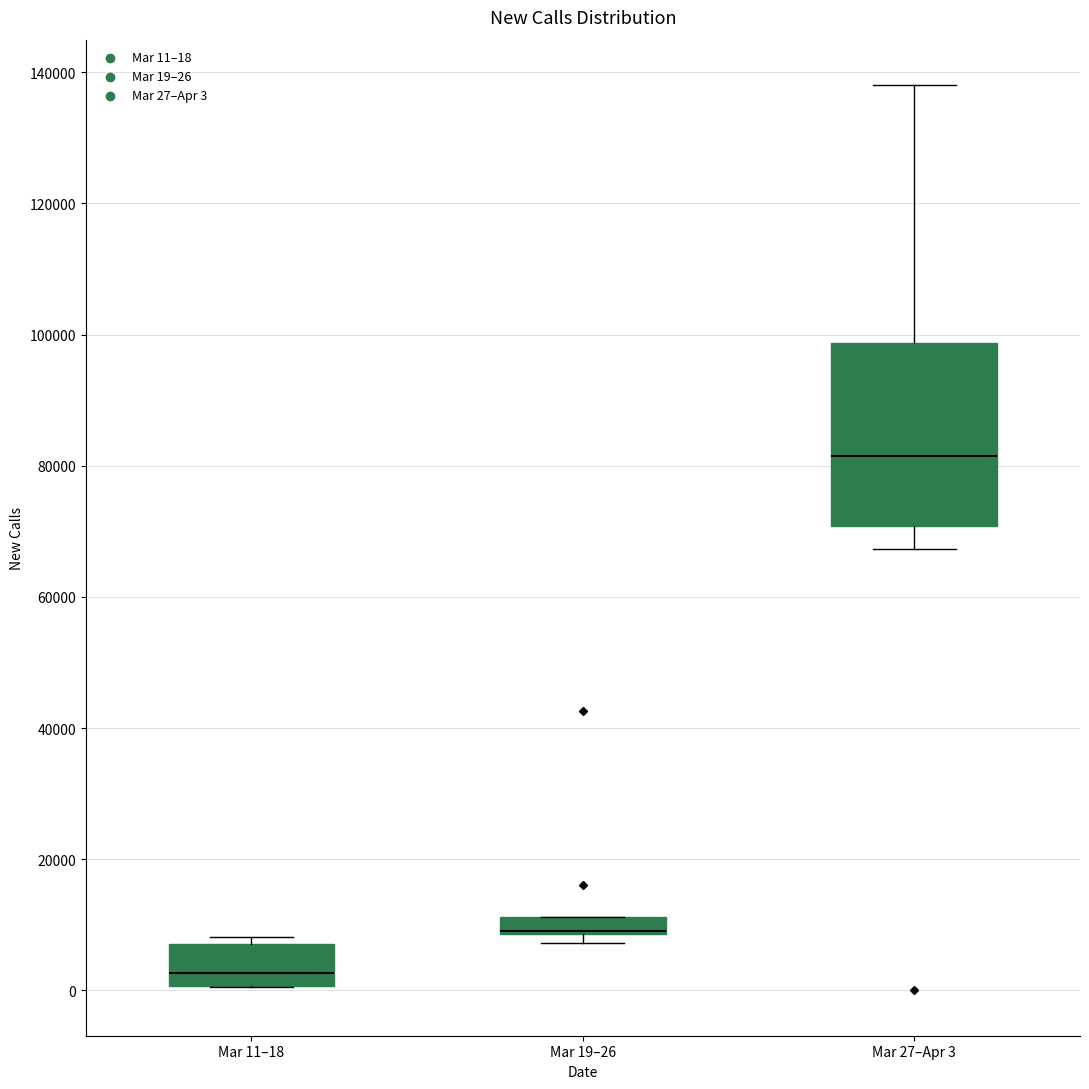

Comparing the boxes themselves (not the whiskers), which one is the tallest?

Mar 27–Apr 3